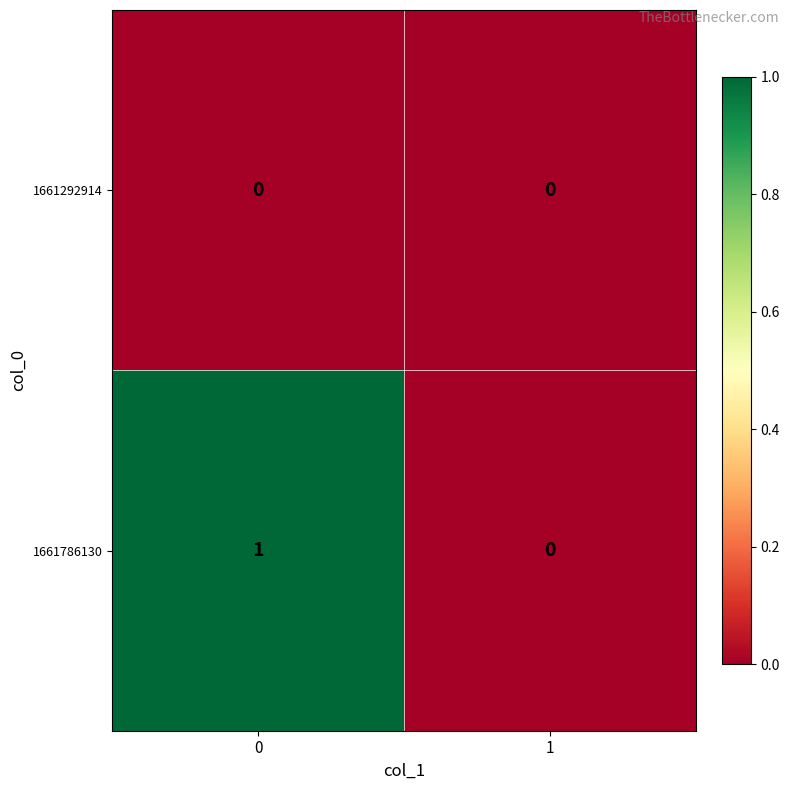

Reading right to left, extract all data points from this chart.

1661292914: 0	0
1661786130: 0	1